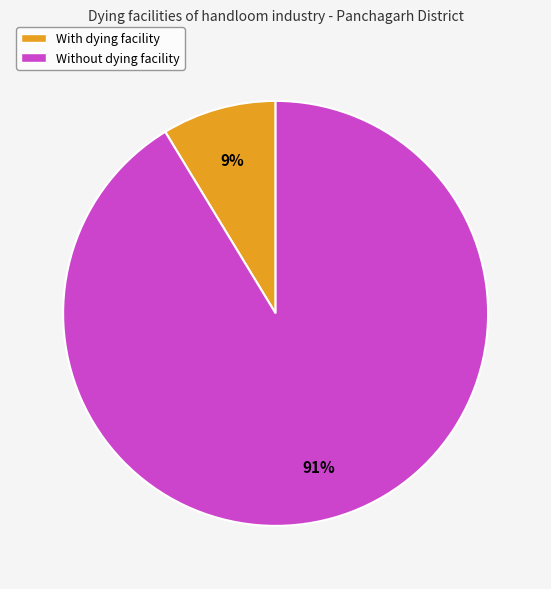

Which slice represents more than half of the pie?

Without dying facility